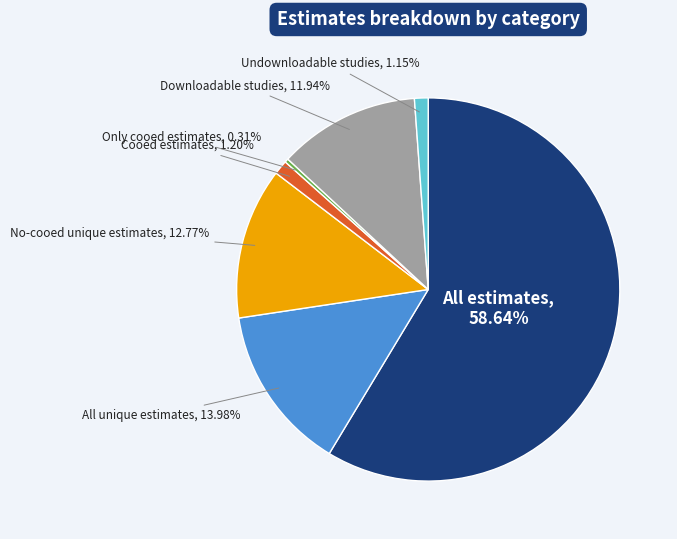

Is there a majority slice in this chart?

Yes